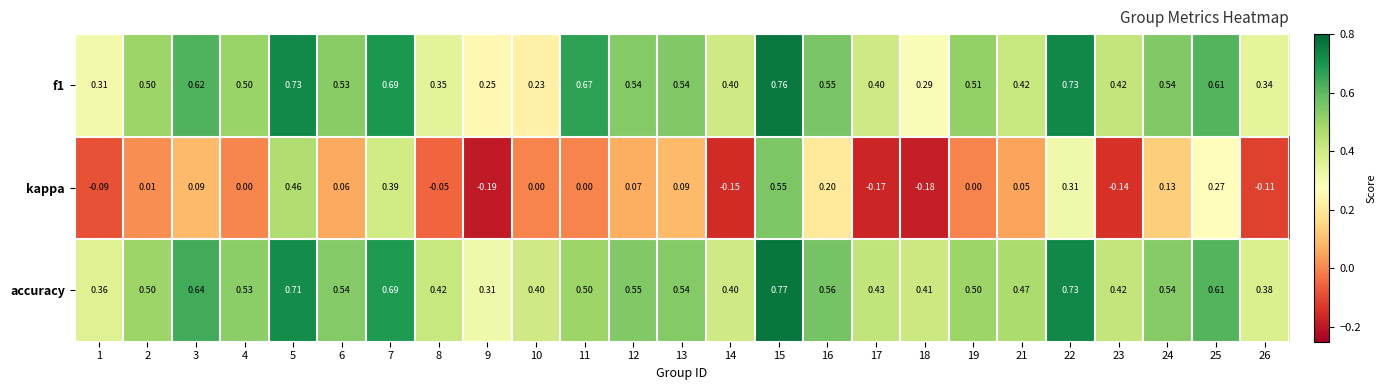

Between 13 and 14, which series saw the biggest shift?

kappa